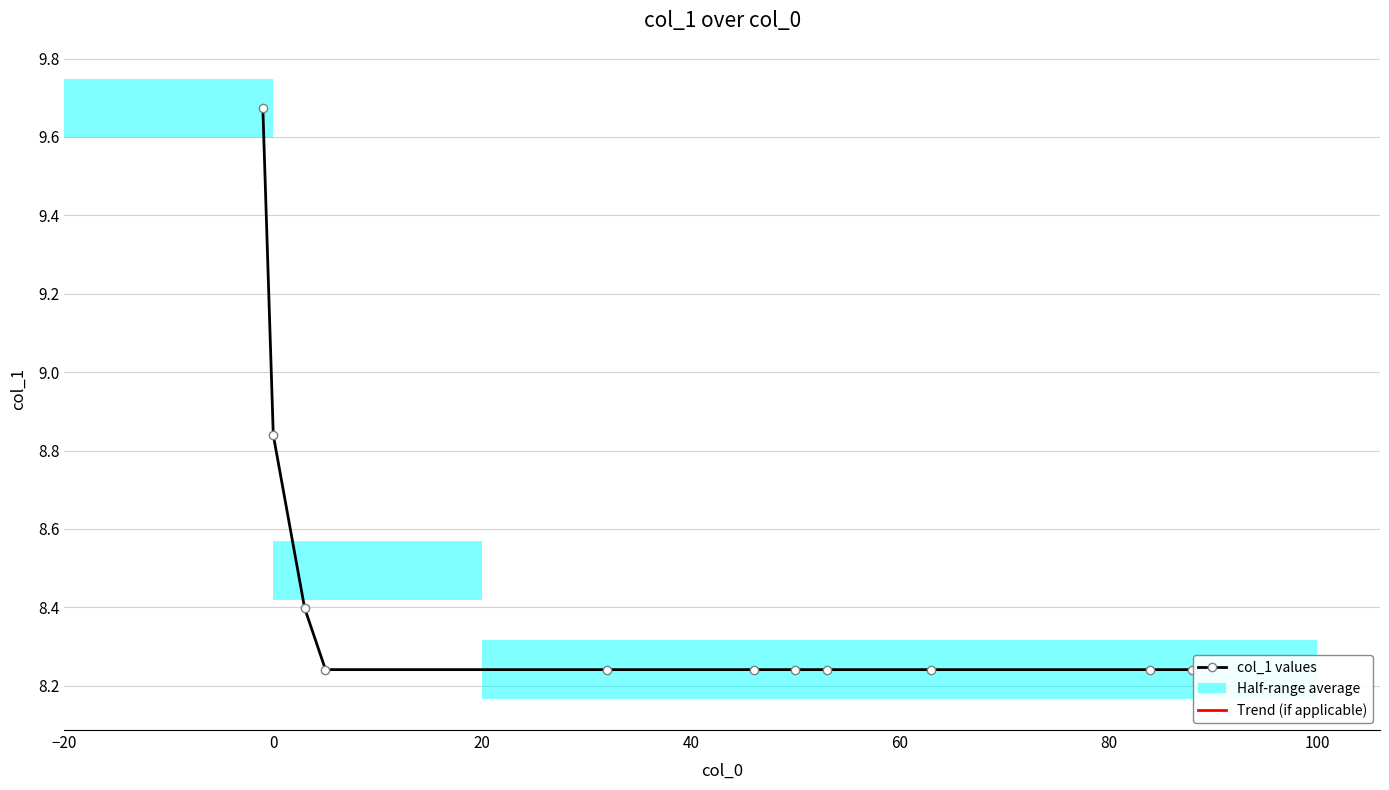

What is the minimum value shown in the chart?

8.2